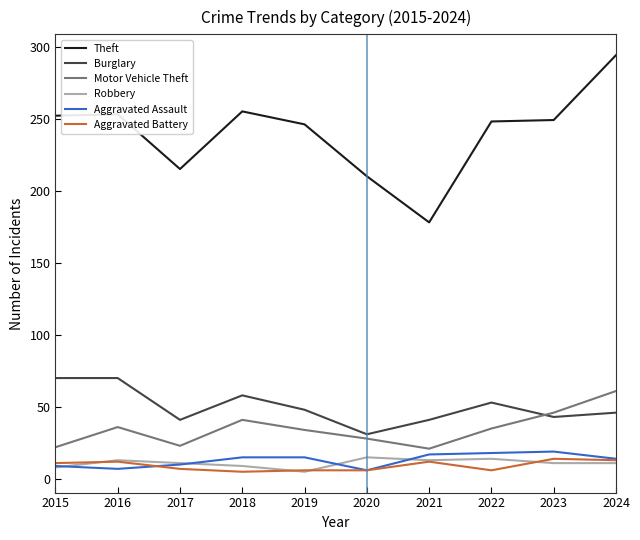

At which category does the chart reach its peak across all series?

2024